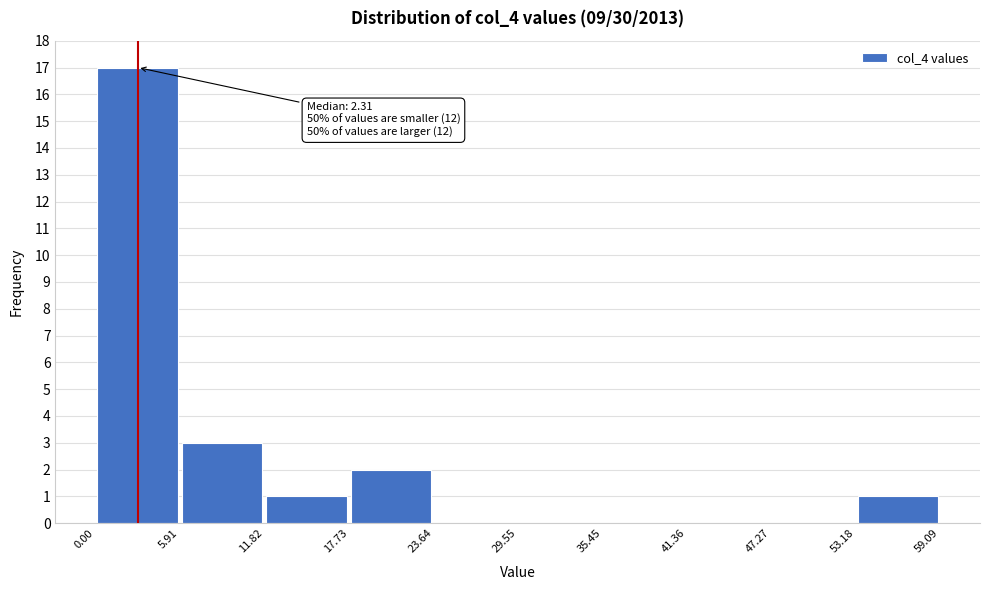

Which range on the x-axis has the tallest bar?

0.00 to 5.91